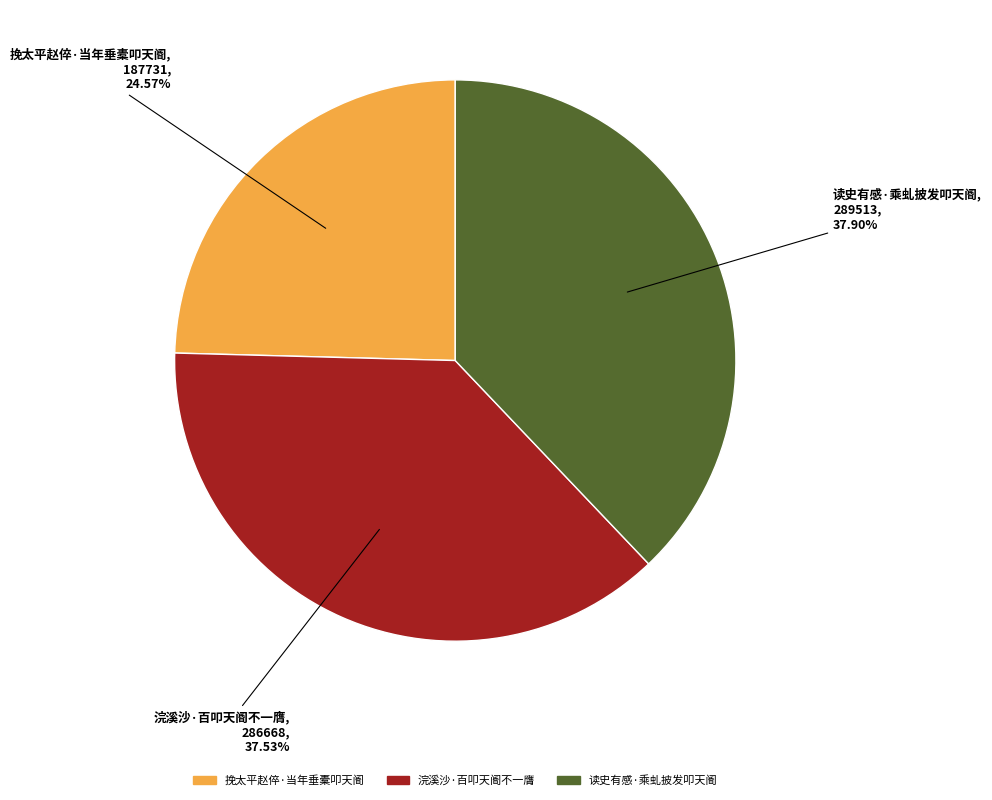

Which category has the smallest portion of the pie?

挽太平赵倅·当年垂橐叩天阍